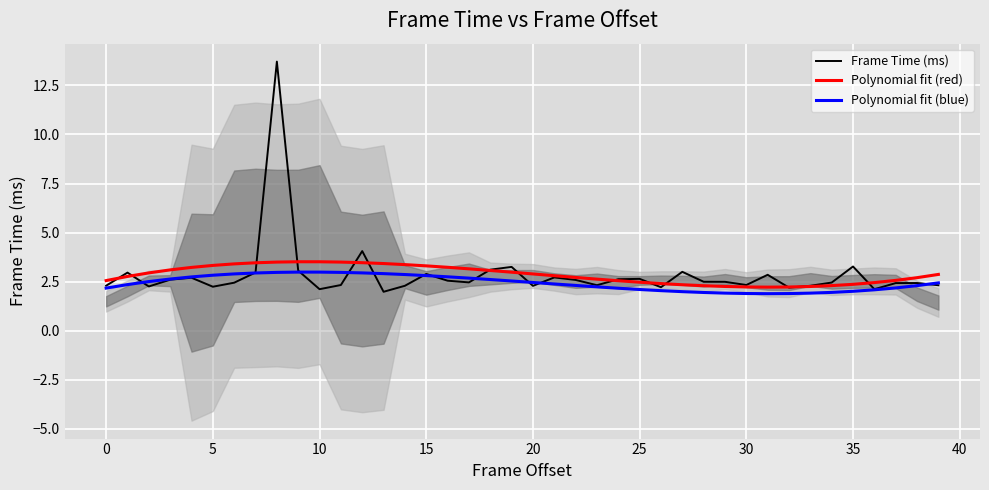

How many intersections are there between Polynomial fit (blue) and Frame Time (ms)?

11